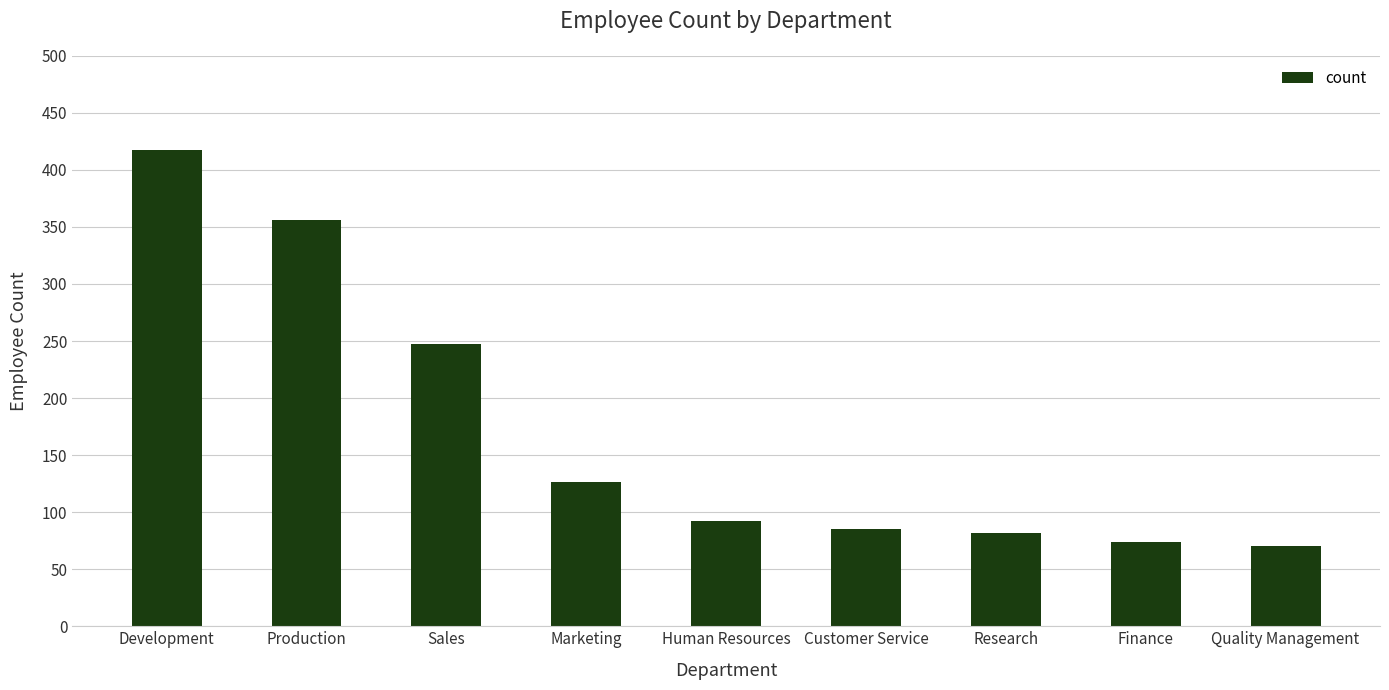

What is the greatest value displayed?

417